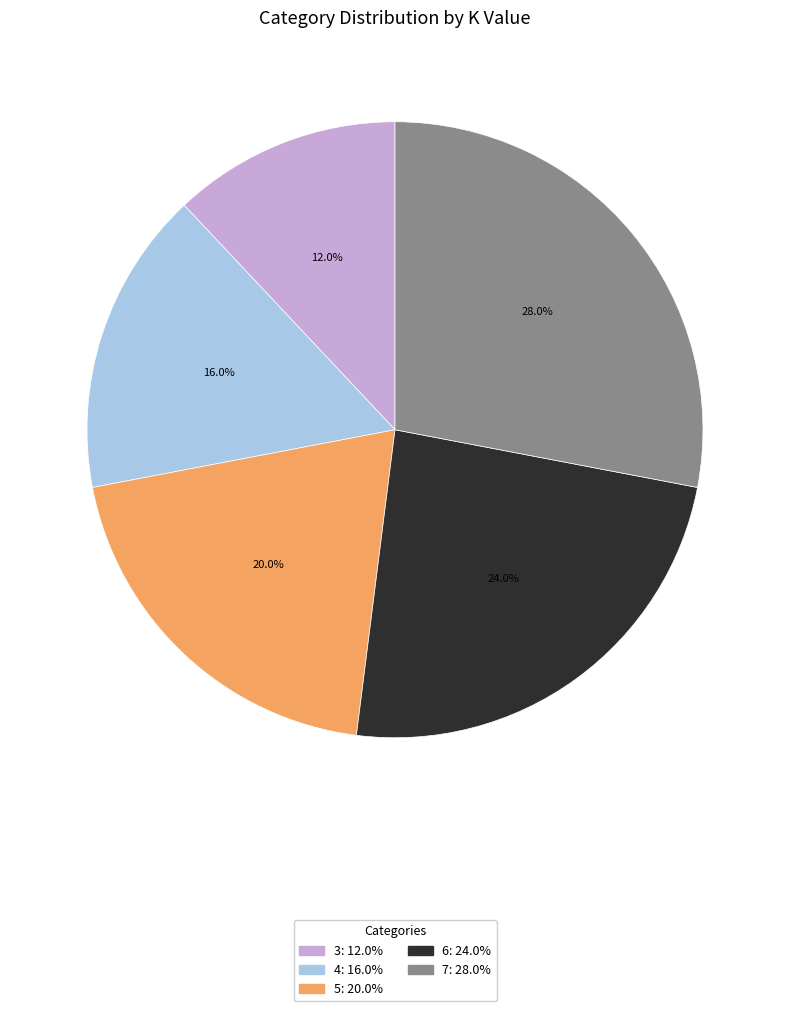

Approximately how many times larger is the value at 7 compared to 6?

1.2